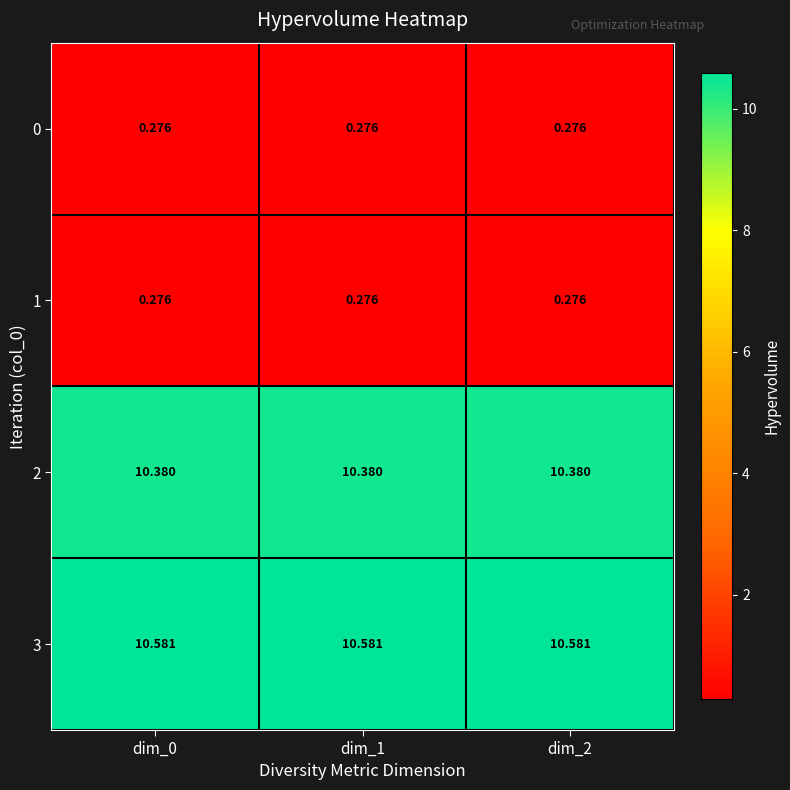

Is the value of 3 at dim_1 greater than the value of 0 at dim_2?

Yes